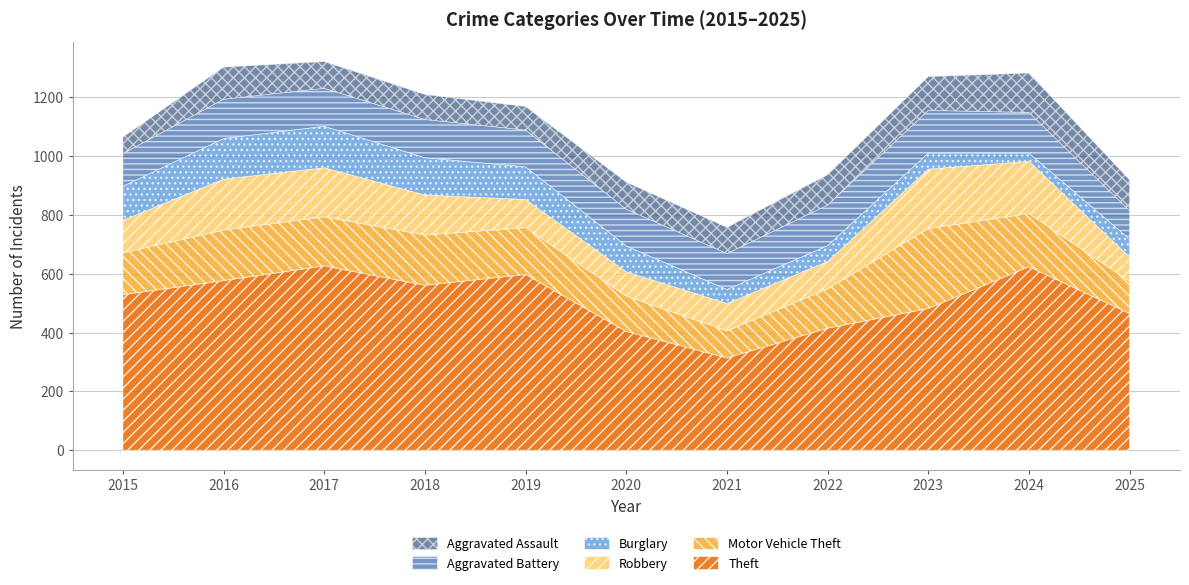

How many data points does each series have?

11